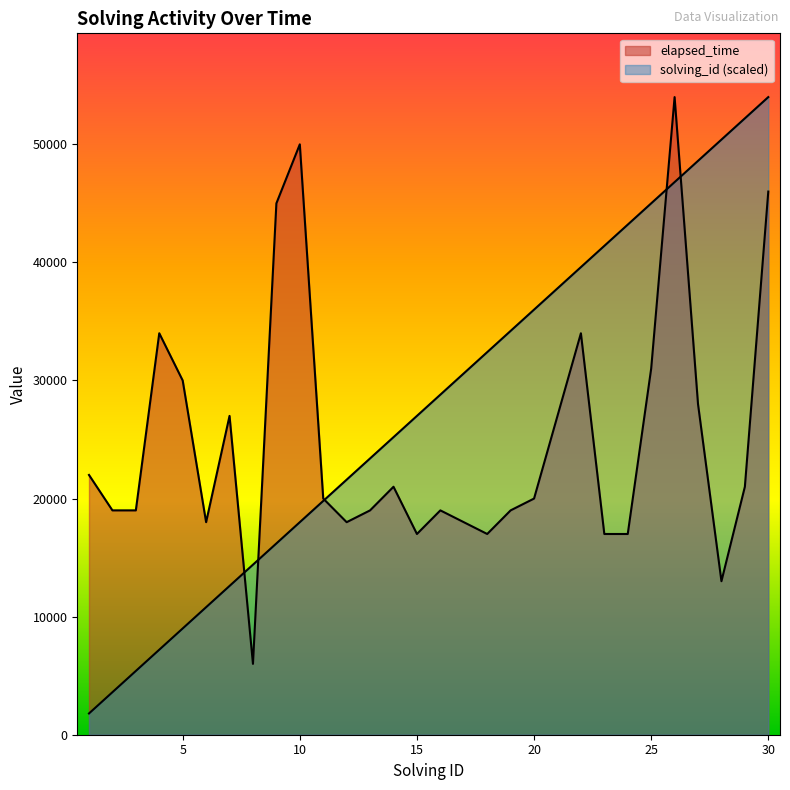

Rank the series by their maximum value, from highest to lowest.

solving_id, elapsed_time